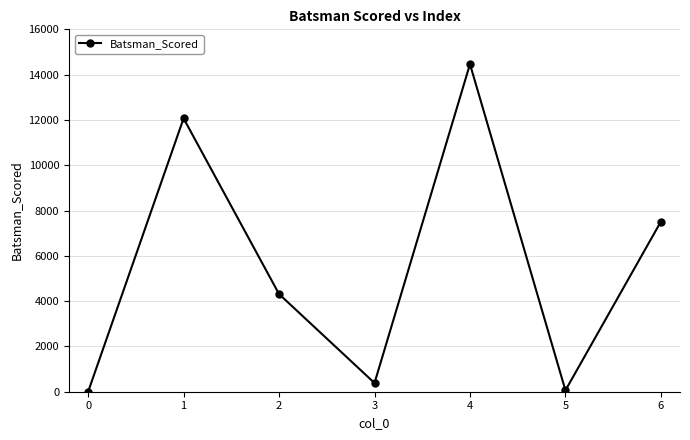

Is it true that the value at 6 is 4807?

False